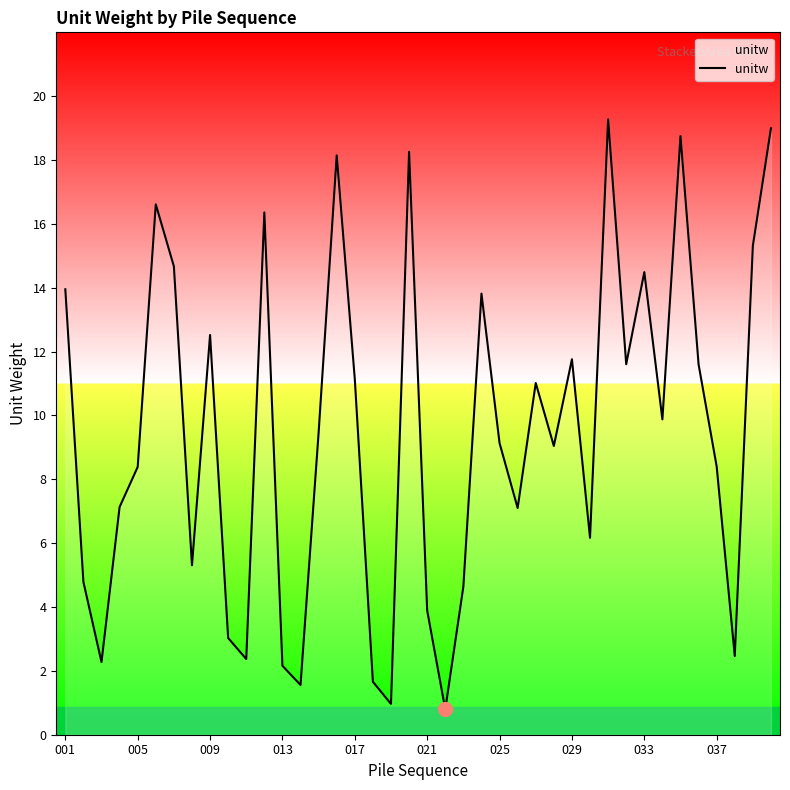

What is the maximum value shown in the chart?

19.3